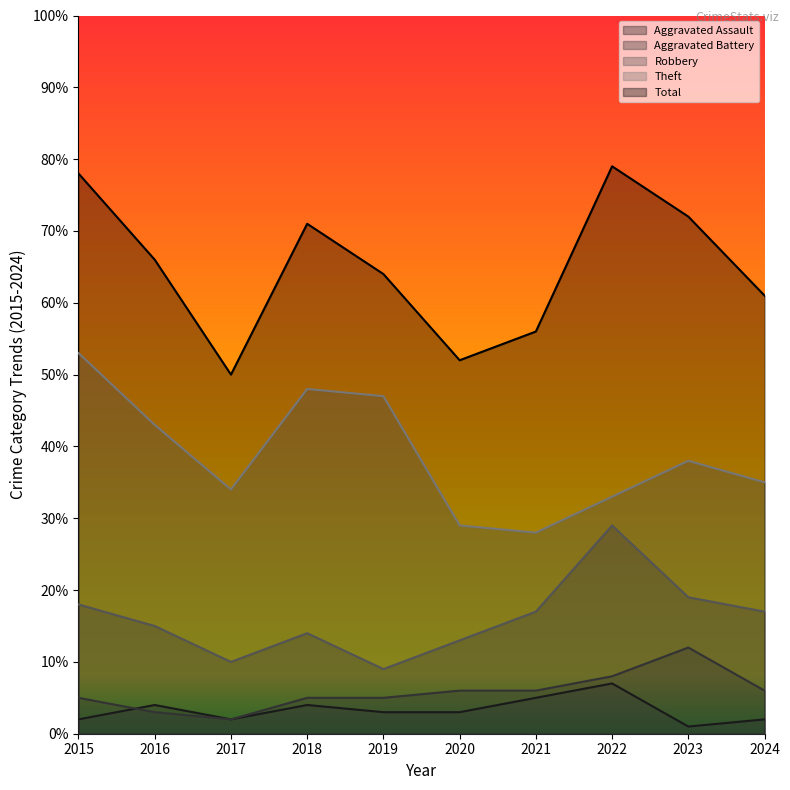

What is the average value of the Robbery series?

16